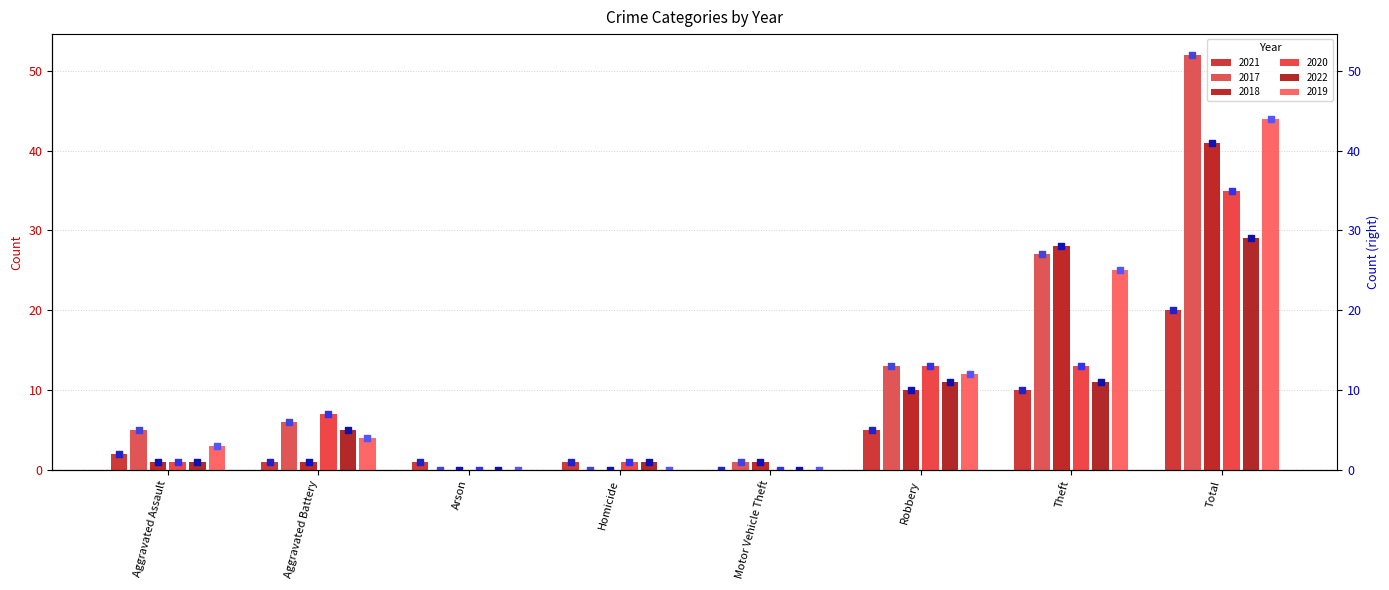

Which series has the widest spread of Y values?

2017